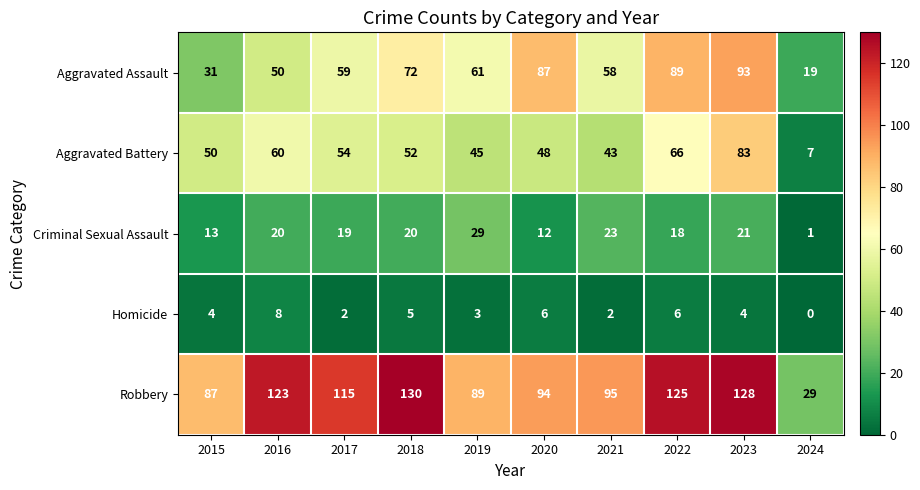

What is the approximate value of Criminal Sexual Assault at 2019?

29